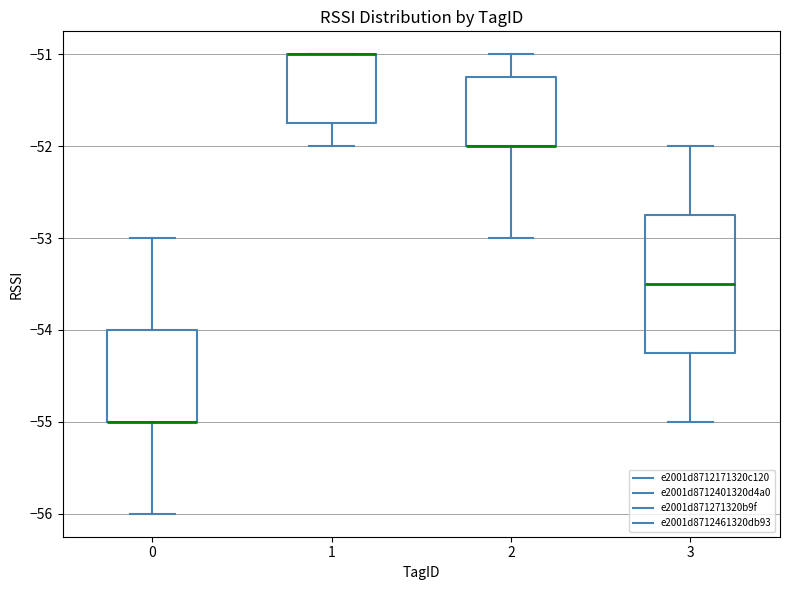

Which box is the tallest, from its lower edge to its upper edge?

3